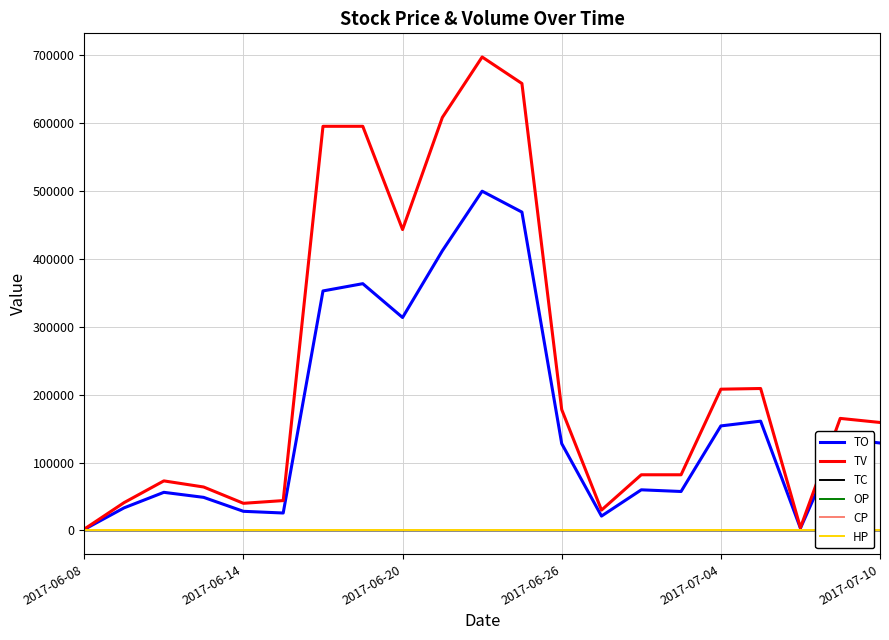

At which label is TV closest to 349500?

2017-06-20